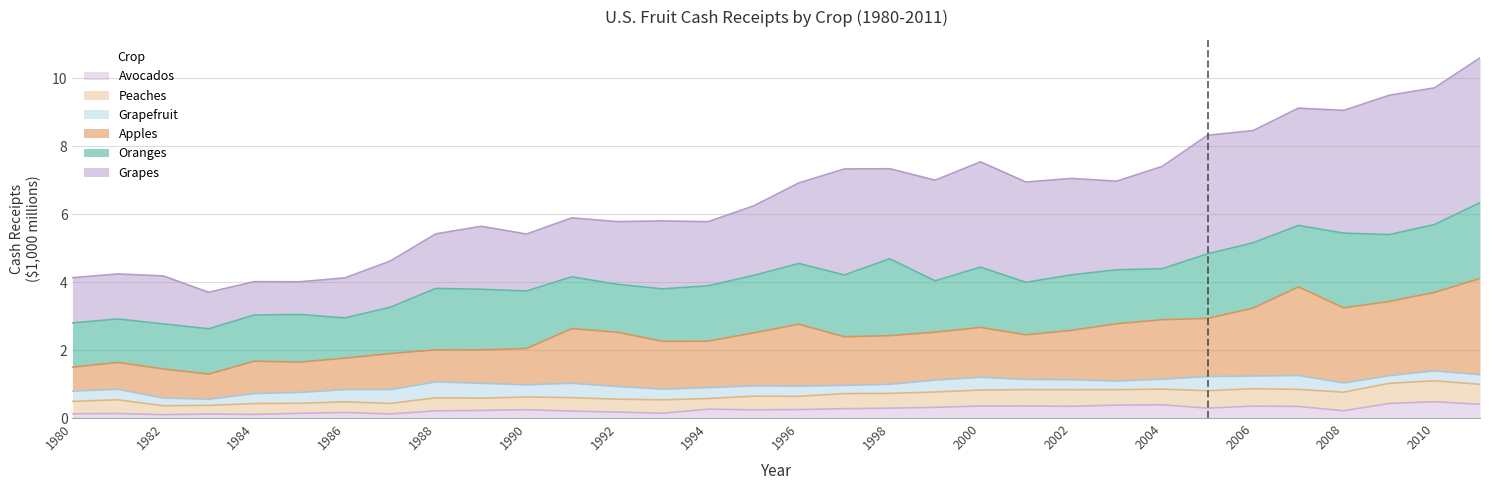

True or false: Apples and Grapes intersect in this chart.

False